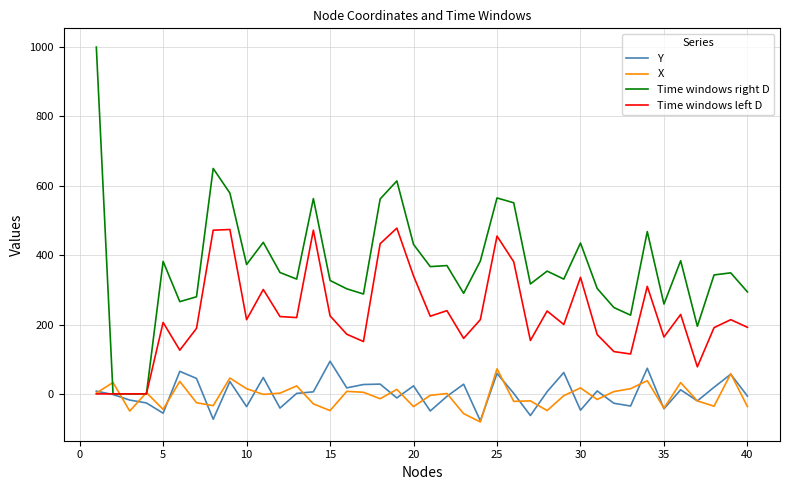

Which series has the largest range (max minus min)?

Time windows right D